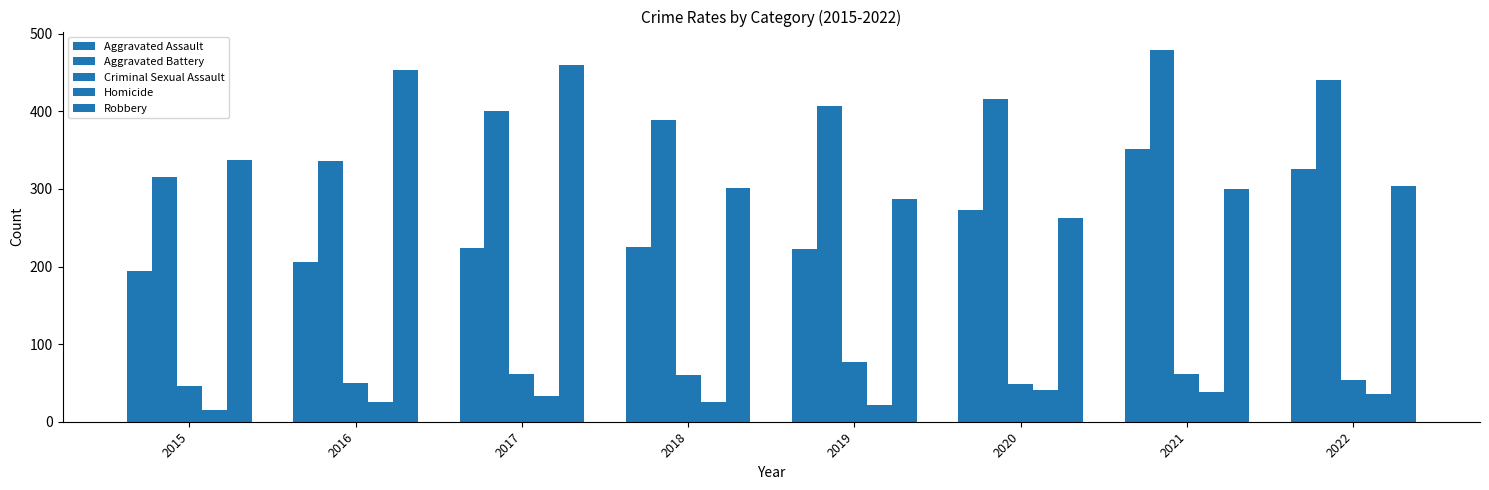

How many values in the Robbery series are below 304?

4